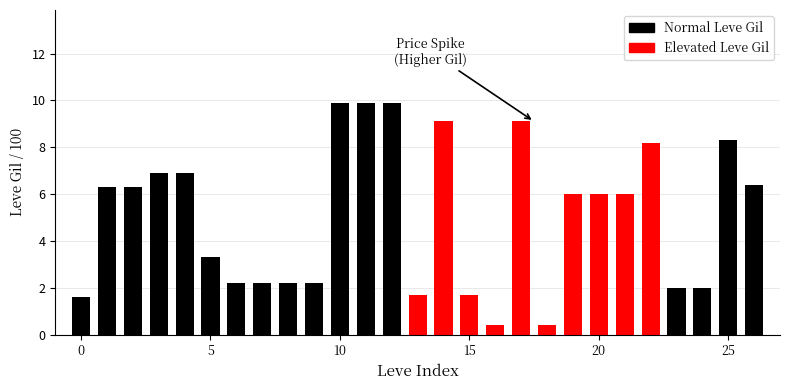

What is the value of the 25th bar from the left?

2.0